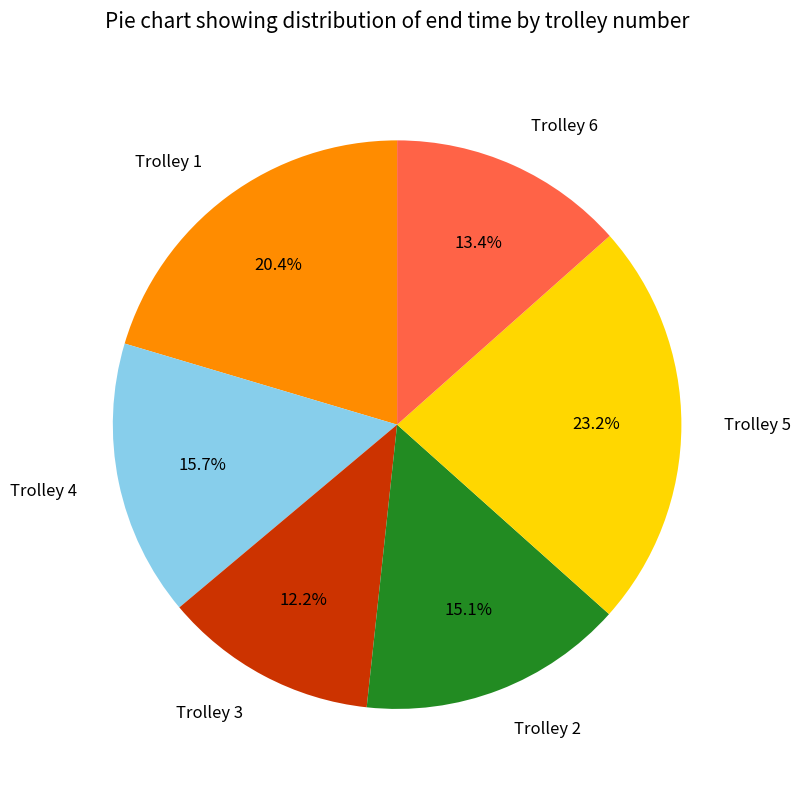

Is Trolley 2 the majority of the pie?

No